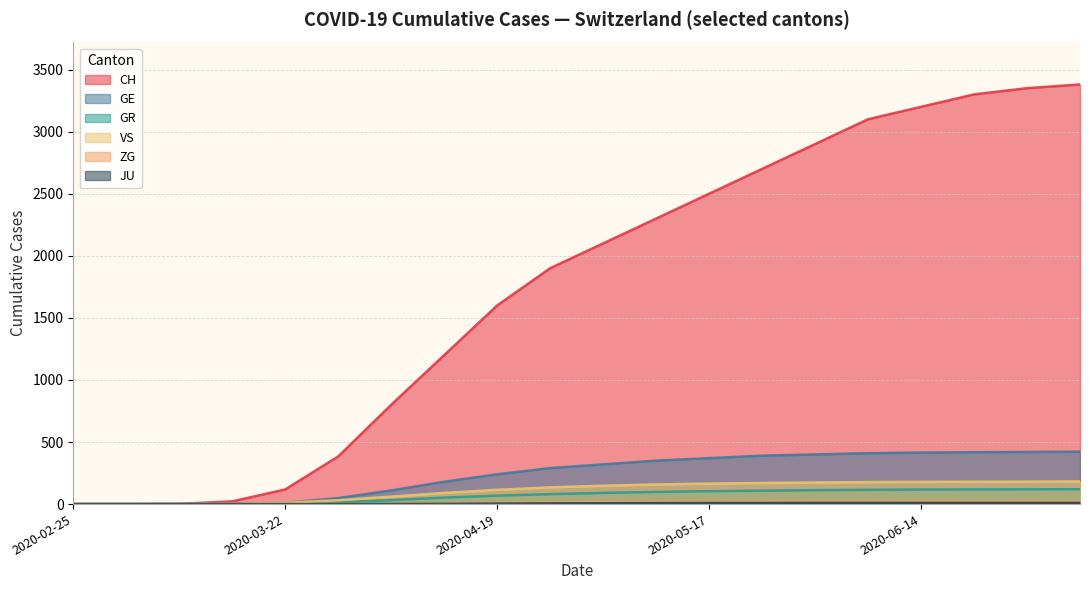

Reading left to right, extract all data points from this chart.

CH: 2020-02-25=0	2020-03-01=0	2020-03-08=2	2020-03-15=22	2020-03-22=118	2020-03-29=384	2020-04-05=800	2020-04-12=1200	2020-04-19=1600	2020-04-26=1900	2020-05-03=2100	2020-05-10=2300	2020-05-17=2500	2020-05-24=2700	2020-05-31=2900	2020-06-07=3100	2020-06-14=3200	2020-06-21=3300	2020-06-28=3350	2020-07-05=3380
GE: 2020-02-25=0	2020-03-01=0	2020-03-08=0	2020-03-15=4	2020-03-22=10	2020-03-29=48	2020-04-05=110	2020-04-12=180	2020-04-19=240	2020-04-26=290	2020-05-03=320	2020-05-10=350	2020-05-17=370	2020-05-24=390	2020-05-31=400	2020-06-07=410	2020-06-14=415	2020-06-21=418	2020-06-28=420	2020-07-05=422
GR: 2020-02-25=0	2020-03-01=0	2020-03-08=0	2020-03-15=0	2020-03-22=4	2020-03-29=15	2020-04-05=32	2020-04-12=52	2020-04-19=68	2020-04-26=80	2020-05-03=90	2020-05-10=98	2020-05-17=104	2020-05-24=108	2020-05-31=112	2020-06-07=115	2020-06-14=117	2020-06-21=118	2020-06-28=119	2020-07-05=120
VS: 2020-02-25=0	2020-03-01=0	2020-03-08=0	2020-03-15=2	2020-03-22=11	2020-03-29=31	2020-04-05=60	2020-04-12=90	2020-04-19=115	2020-04-26=135	2020-05-03=148	2020-05-10=158	2020-05-17=165	2020-05-24=170	2020-05-31=174	2020-06-07=177	2020-06-14=179	2020-06-21=180	2020-06-28=181	2020-07-05=182
ZG: 2020-02-25=0	2020-03-01=0	2020-03-08=0	2020-03-15=0	2020-03-22=0	2020-03-29=1	2020-04-05=3	2020-04-12=6	2020-04-19=9	2020-04-26=12	2020-05-03=14	2020-05-10=16	2020-05-17=17	2020-05-24=18	2020-05-31=19	2020-06-07=19	2020-06-14=20	2020-06-21=20	2020-06-28=20	2020-07-05=20
JU: 2020-02-25=0	2020-03-01=0	2020-03-08=0	2020-03-15=0	2020-03-22=0	2020-03-29=0	2020-04-05=1	2020-04-12=2	2020-04-19=4	2020-04-26=6	2020-05-03=7	2020-05-10=8	2020-05-17=9	2020-05-24=9	2020-05-31=10	2020-06-07=10	2020-06-14=10	2020-06-21=10	2020-06-28=10	2020-07-05=10